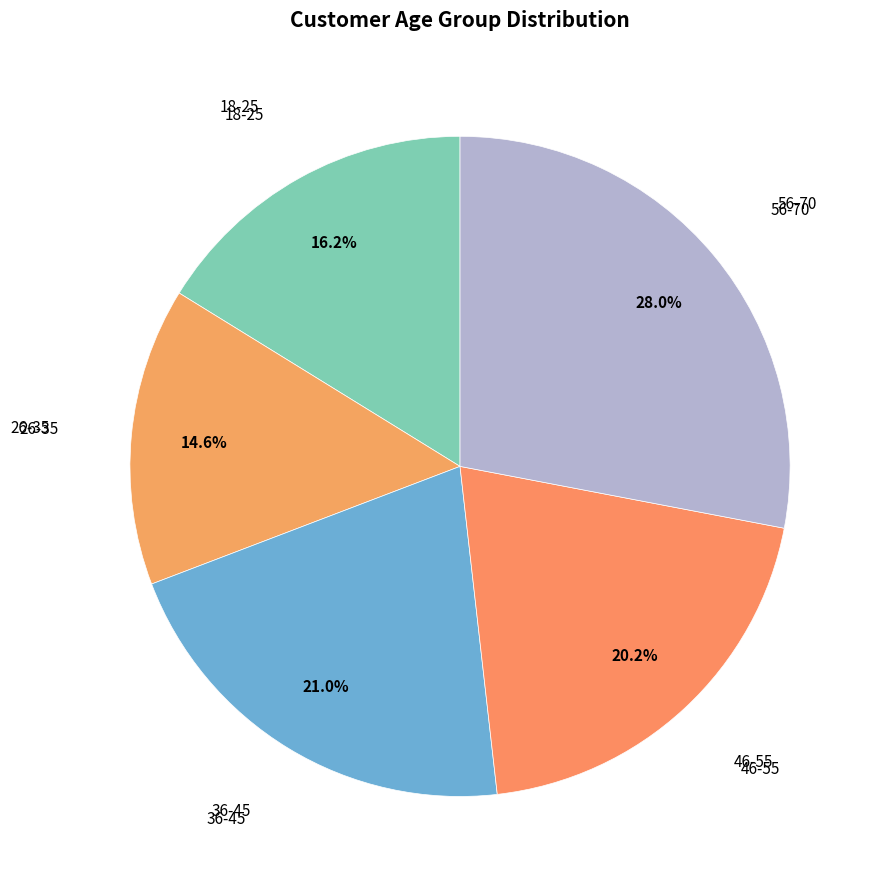

How many segments does this pie chart have?

5